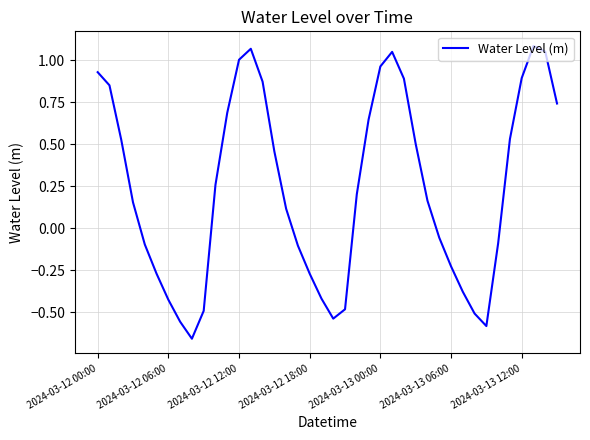

What is the difference between the maximum and minimum values?

1.7